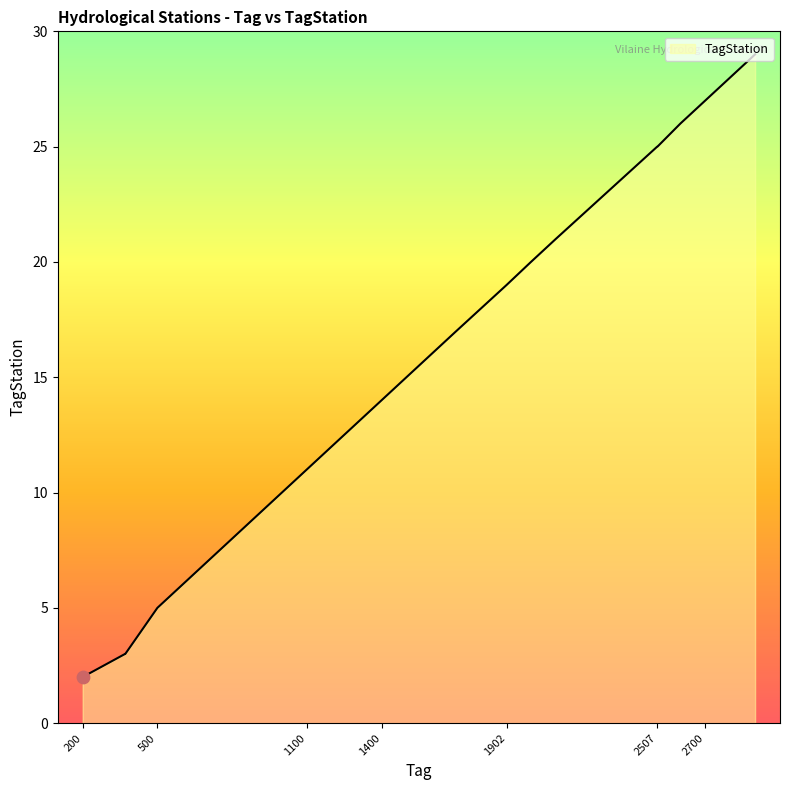

What is the greatest value displayed?

29